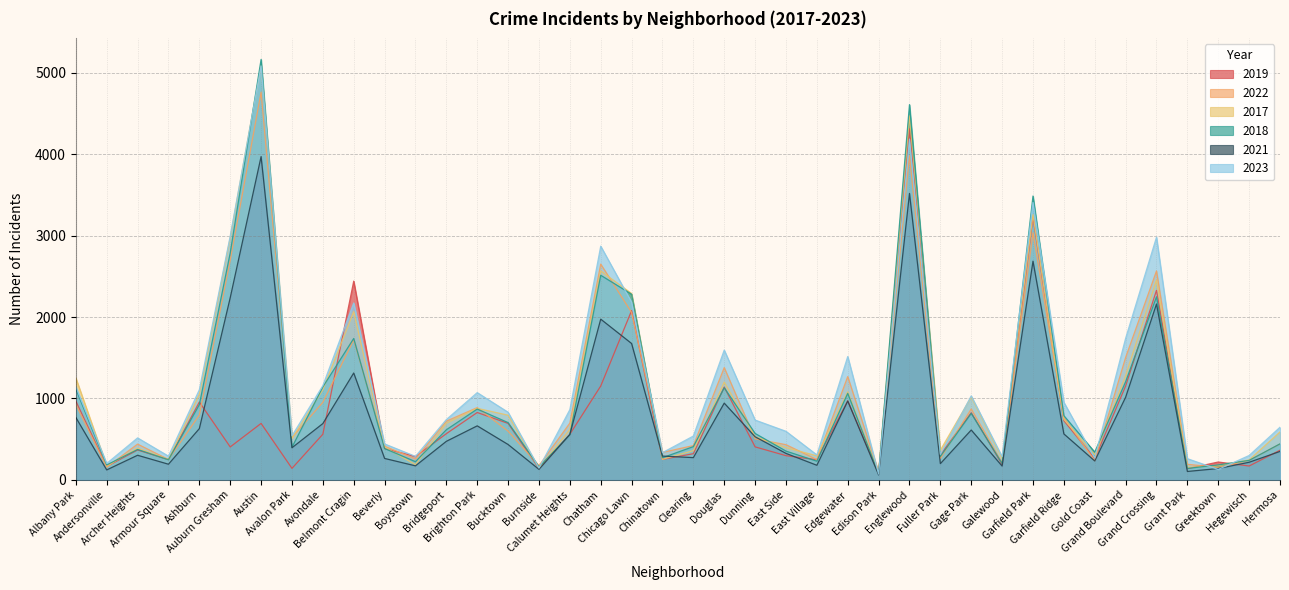

Which category has the highest value in the 2018 series?

Austin